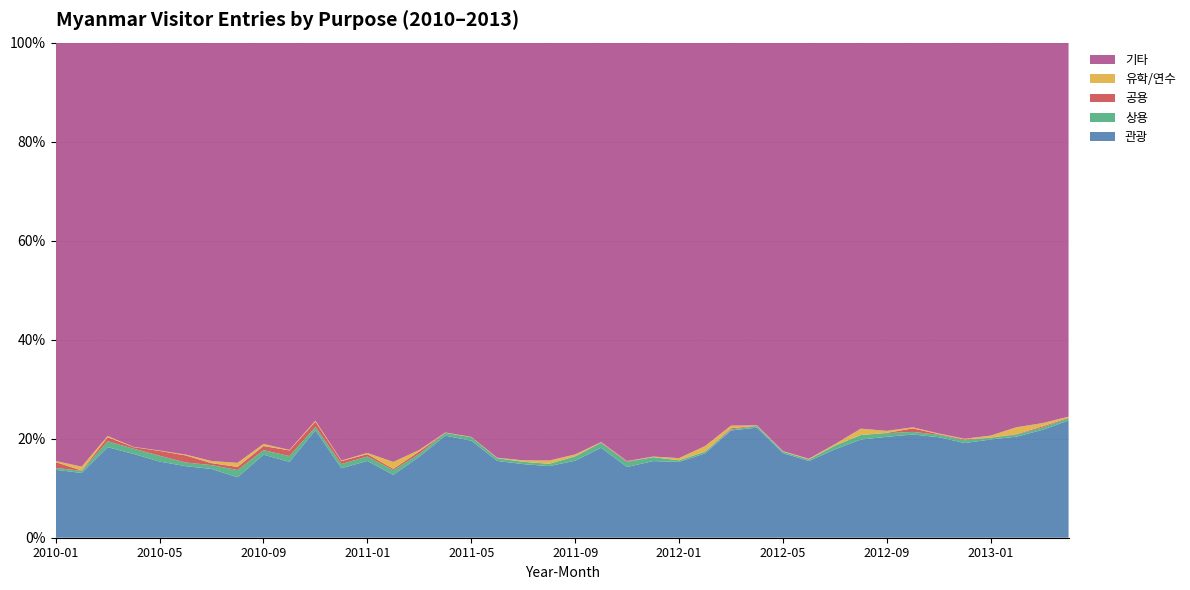

Reading right to left, extract all data points from this chart.

관광: 1225	1224	879	1009	1062	1102	1147	1053	898	996	968	1208	1401	1089	980	882	900	853	1163	921	883	932	957	1125	1219	1021	588	774	682	811	697	805	630	640	777	814	858	990	584	630
상용: 23	27	18	18	31	27	29	38	42	41	17	22	21	11	20	18	46	61	62	51	29	29	33	40	32	36	43	45	41	26	53	44	75	36	40	62	53	64	19	18
공용: 6	12	4	2	9	7	39	3	0	1	5	0	3	11	1	1	0	8	7	3	0	0	2	1	2	31	13	24	29	39	52	40	33	18	77	52	16	45	3	54
유학/연수: 11	37	60	20	8	7	12	21	58	16	7	7	6	27	64	25	7	3	5	21	40	19	5	3	4	19	65	12	6	8	5	20	42	20	9	4	3	13	35	10
기타: 3908	4315	3344	4036	4443	4284	4275	4051	3532	4526	5252	5830	4870	3889	4691	4833	4861	5047	5164	4926	5154	5287	5175	4570	4656	5133	3922	4136	4102	2854	3741	3890	4379	3894	4472	4359	4138	4300	3823	3882